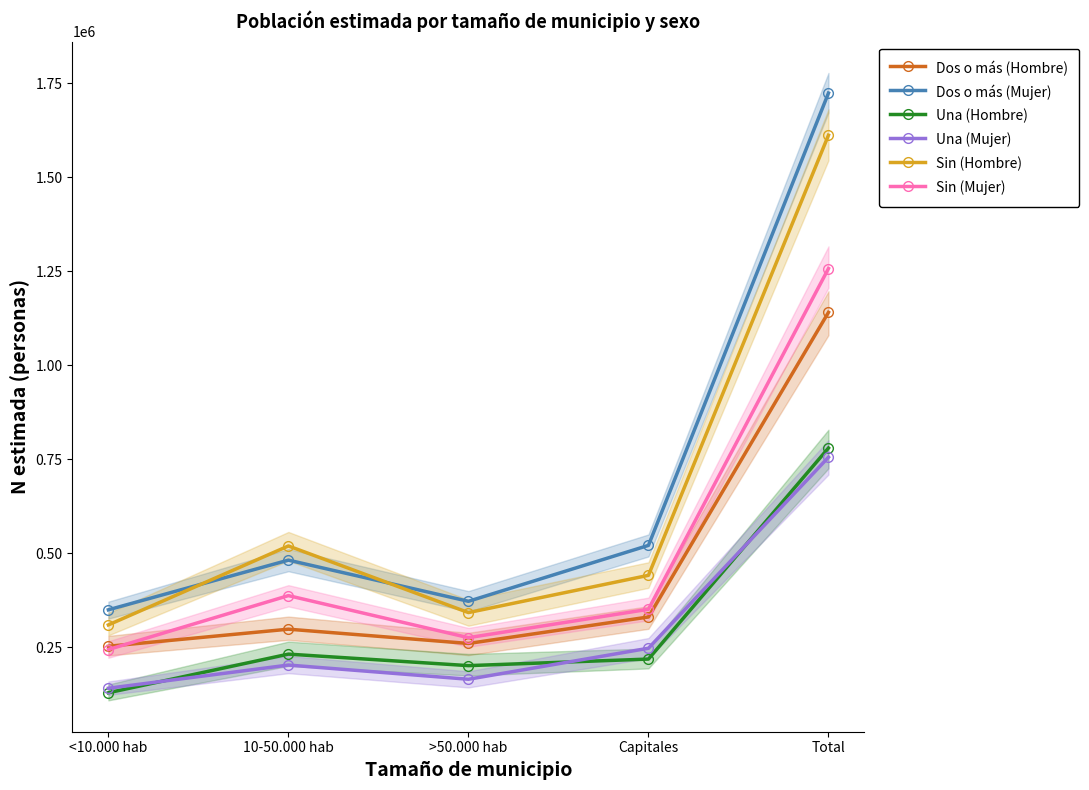

True or false: Dos o más (Mujer) has a value of 1724142 at Total.

True